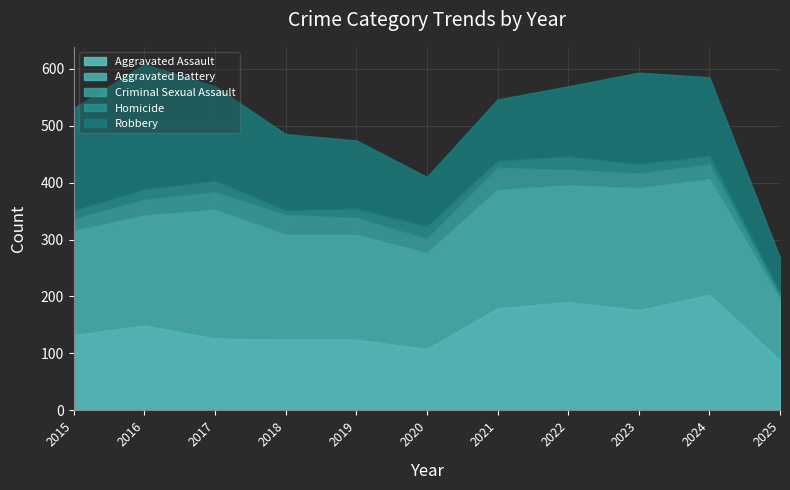

How many values in the Criminal Sexual Assault series exceed 27?

5